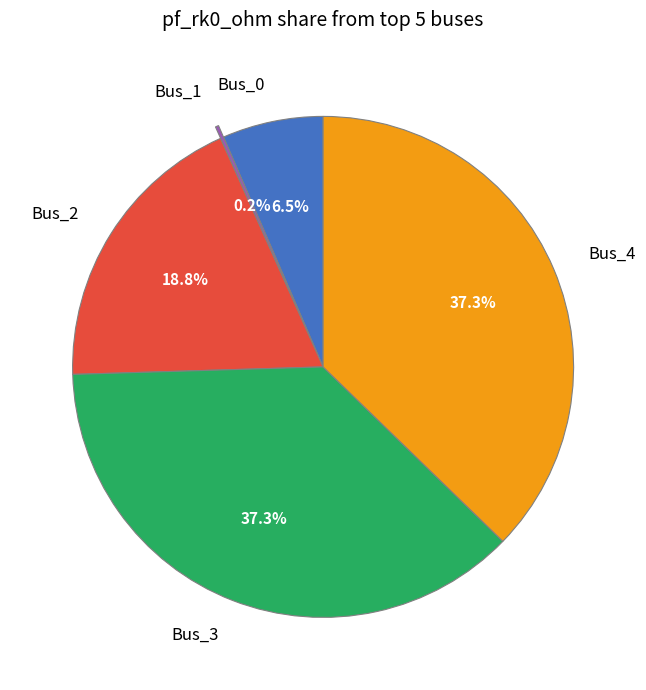

Approximately how many times larger is the value at Bus_4 compared to Bus_0?

5.7